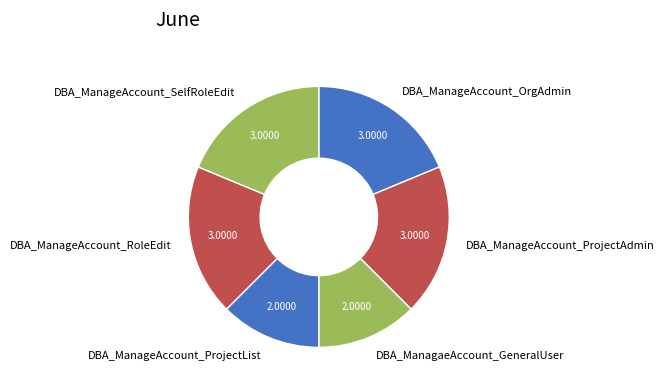

Do DBA_ManageAccount_RoleEdit and DBA_ManageAccount_ProjectList together represent more than half of the pie?

No